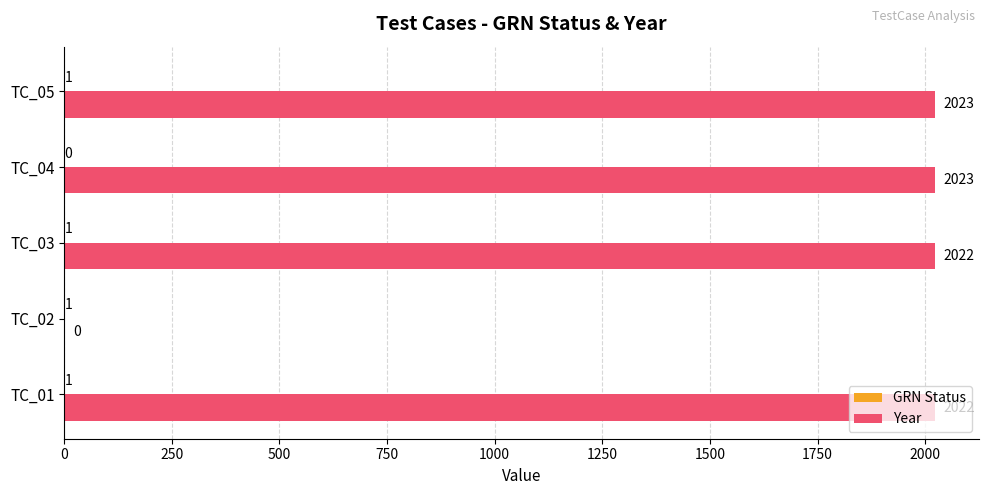

Which series changed the most between TC_01 and TC_05?

Year